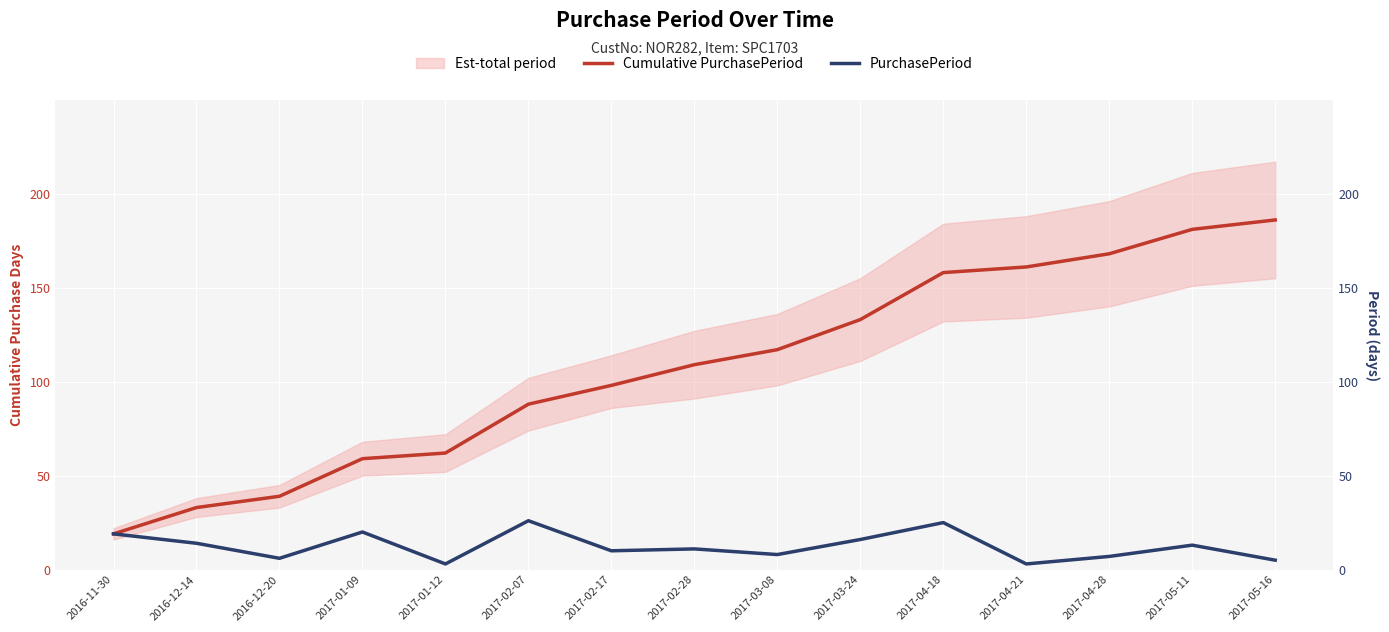

Rank the series by their maximum value, from highest to lowest.

Cumulative PurchasePeriod, PurchasePeriod